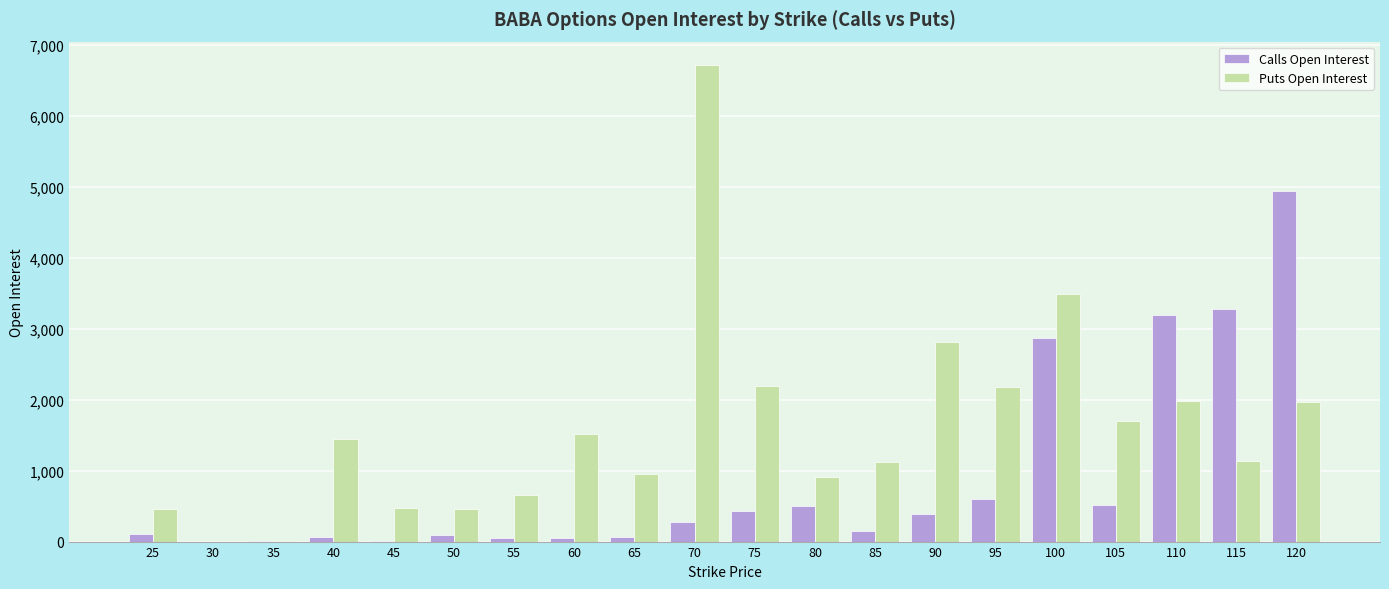

Are the bars horizontal?

No